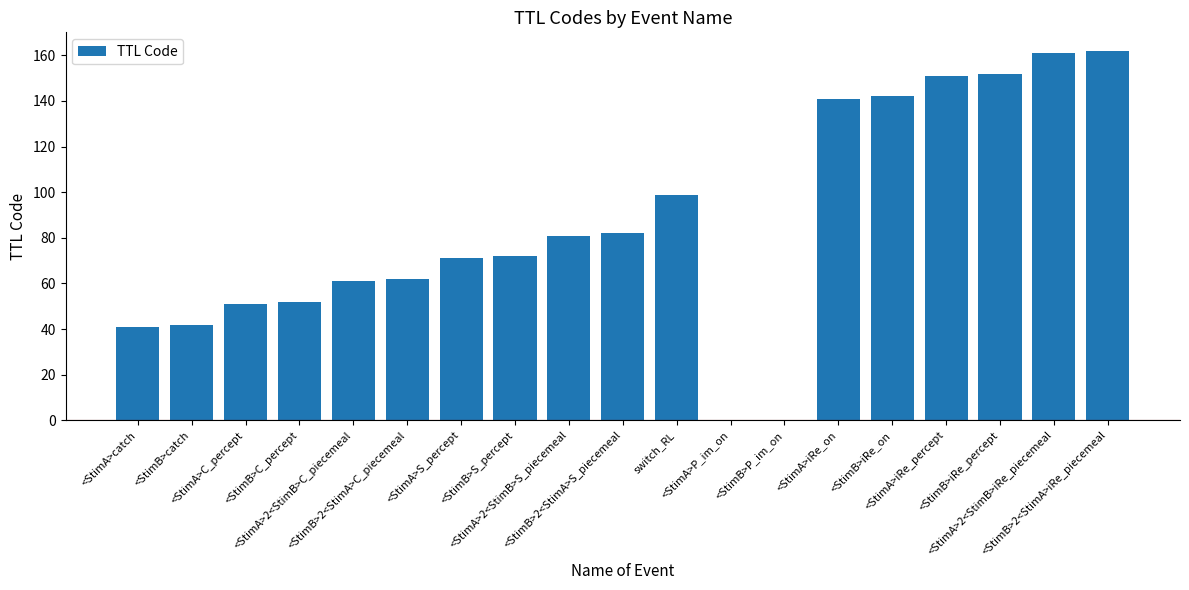

What is the greatest value displayed?

162